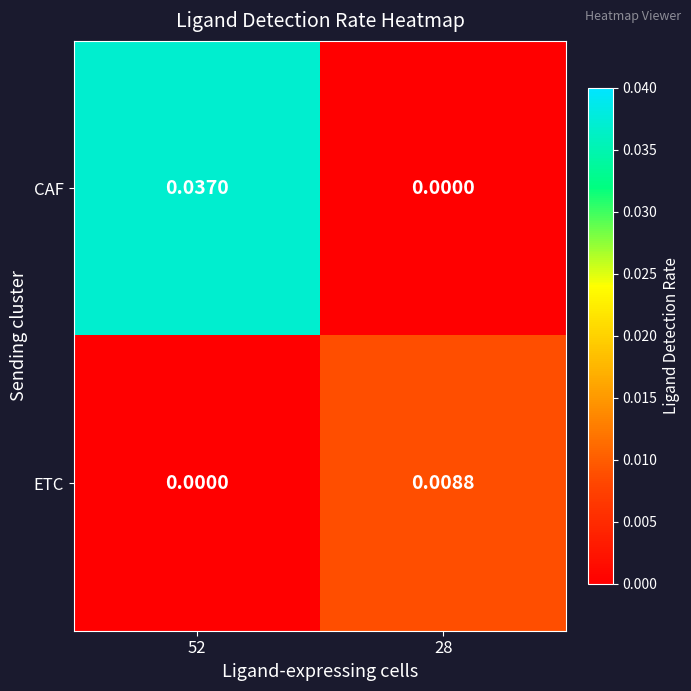

At how many categories does at least one series exceed 0?

2